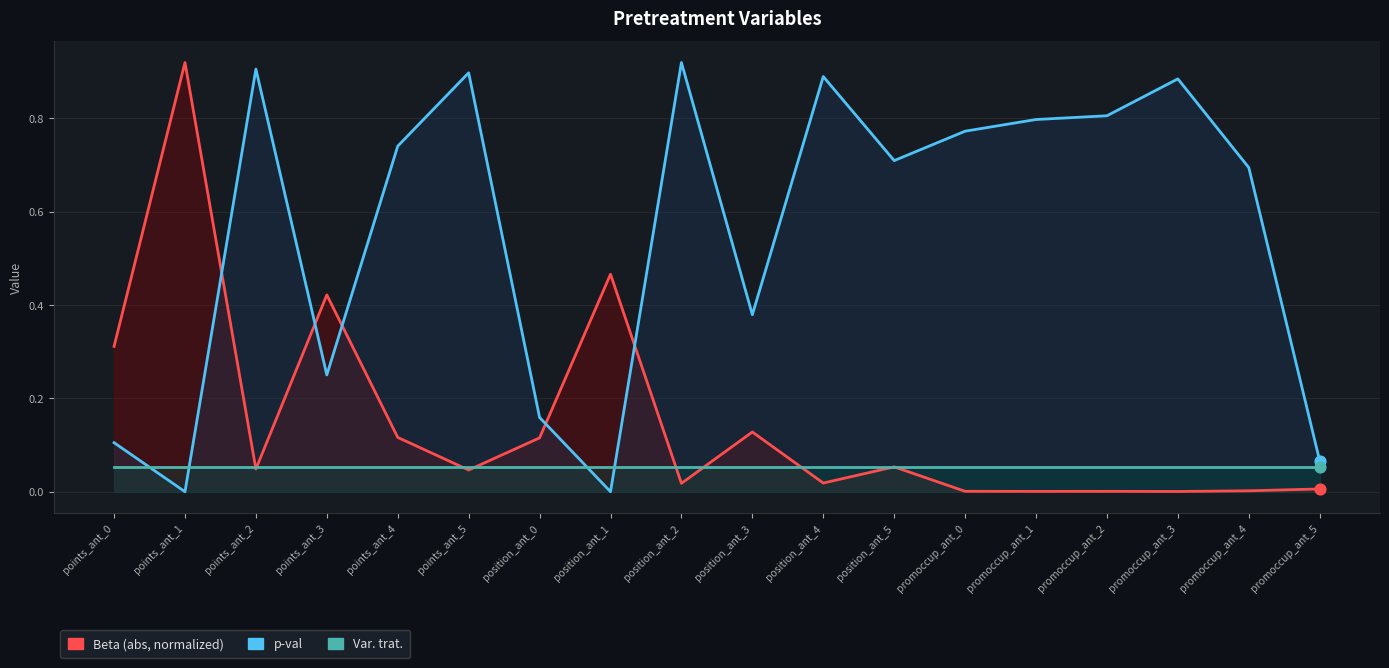

Which series contains the highest Y value?

Beta (abs, normalized)